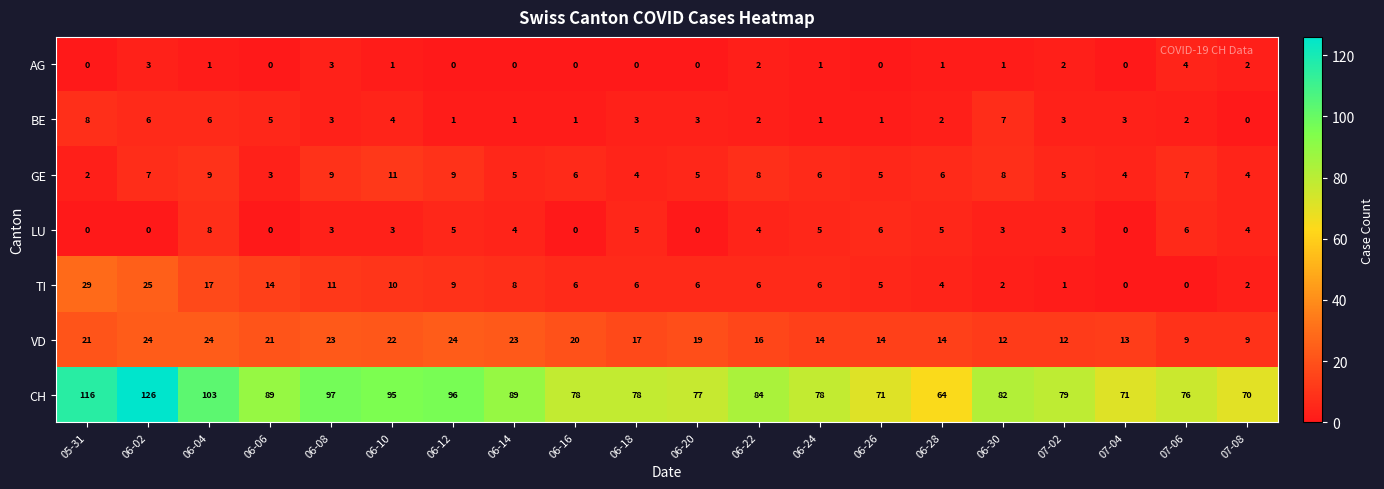

How many data points does each series have?

20